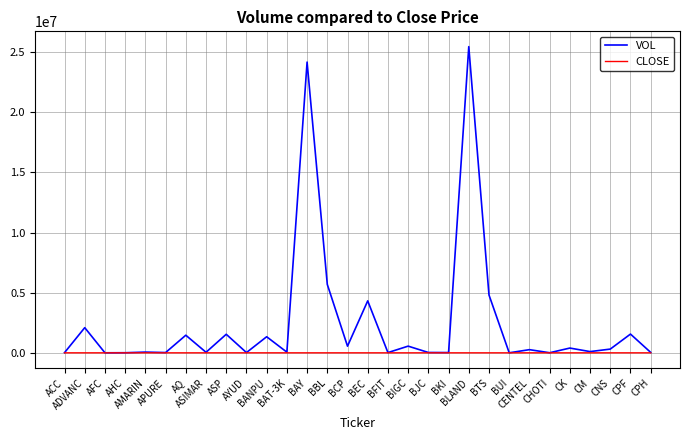

What is the total value across all series at AHC?

8006.0